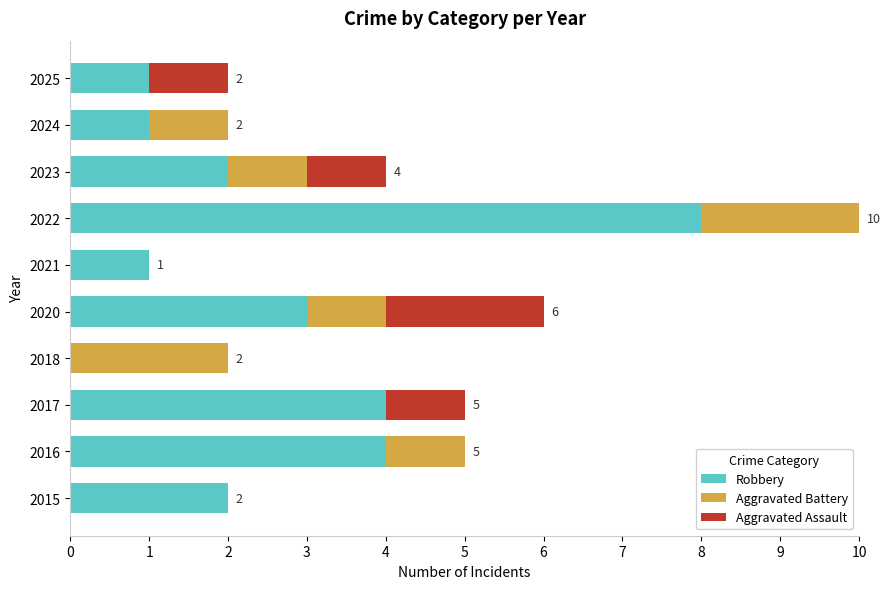

What is the sum of the Robbery values at 2017 and 2023?

6